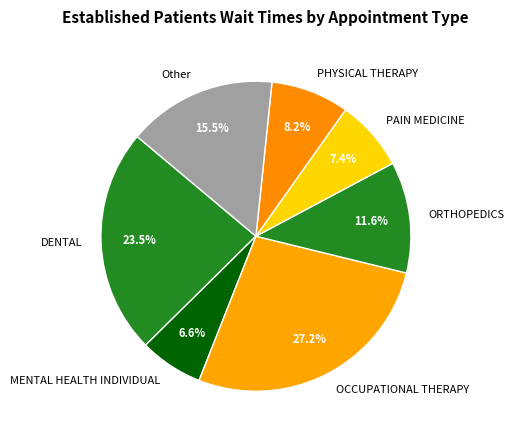

Do DENTAL and PHYSICAL THERAPY together represent more than half of the pie?

No